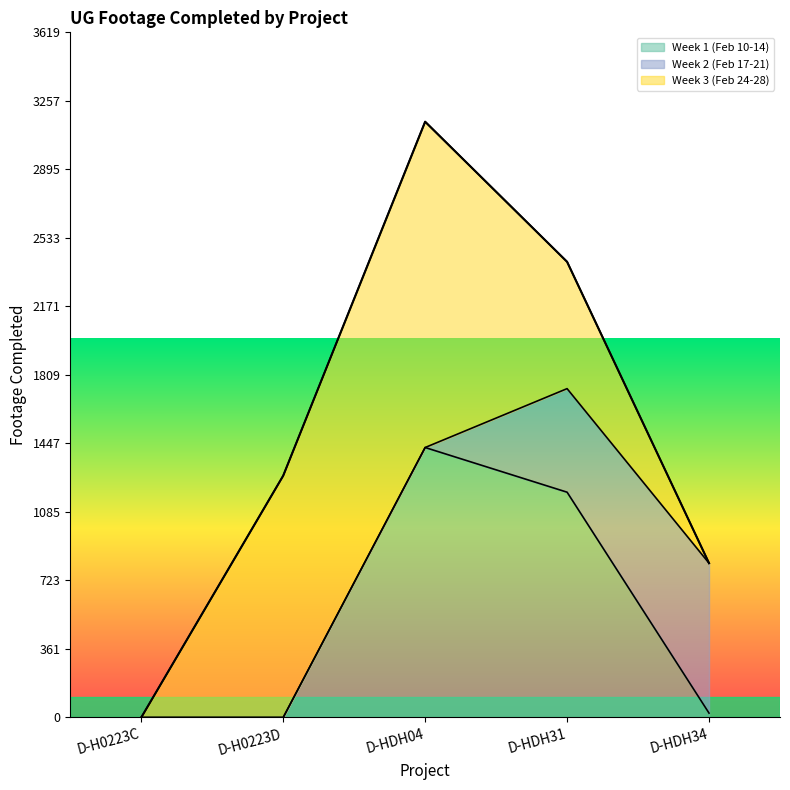

How many values in the Week 1 (Feb 10-14) series exceed 23?

2